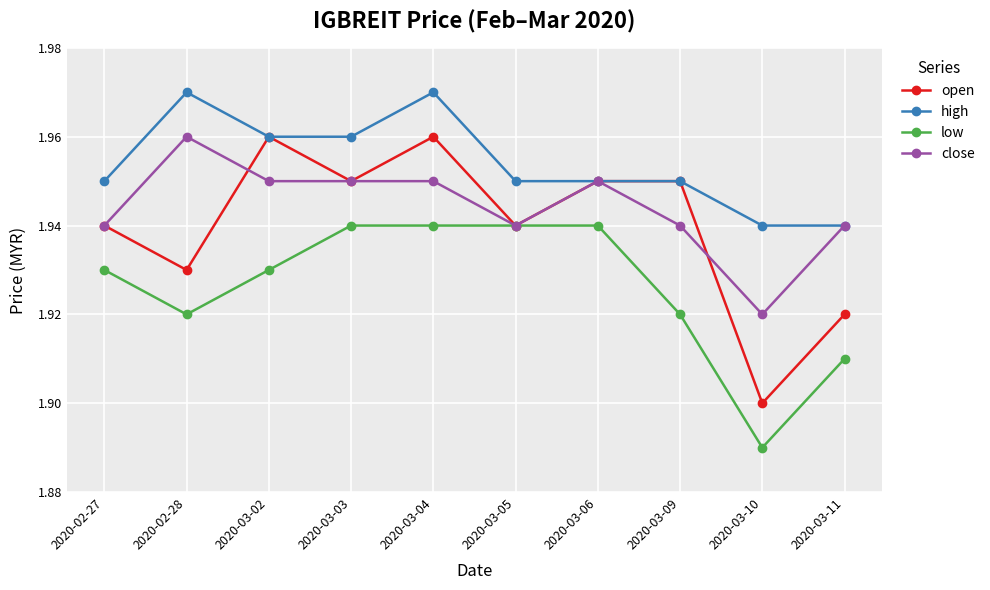

True or false: low and high cross at least once.

False